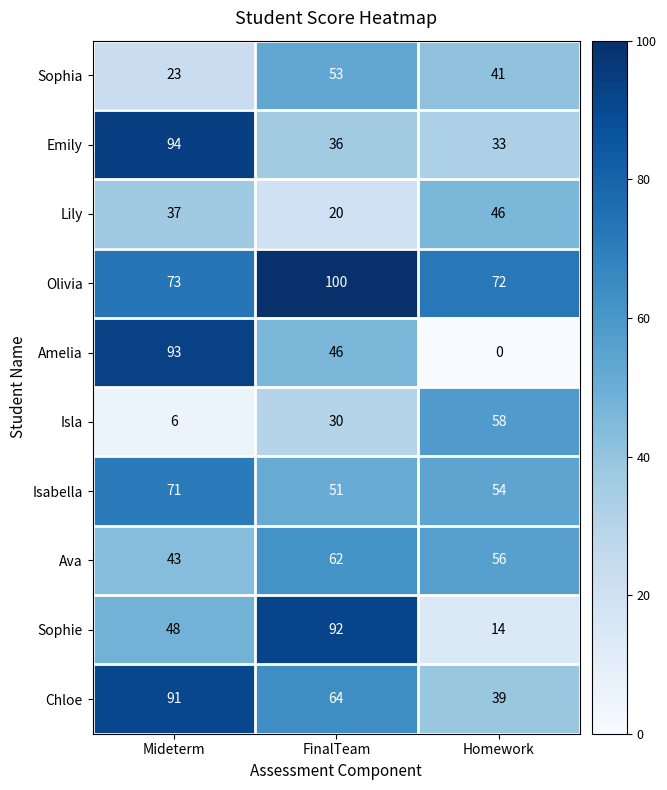

Rank the series by their maximum value, from highest to lowest.

Olivia, Emily, Amelia, Sophie, Chloe, Isabella, Ava, Isla, Sophia, Lily